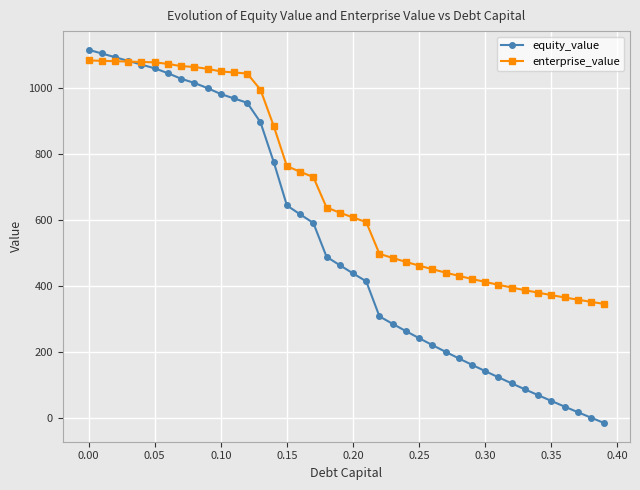

Which series has the largest range (max minus min)?

equity_value